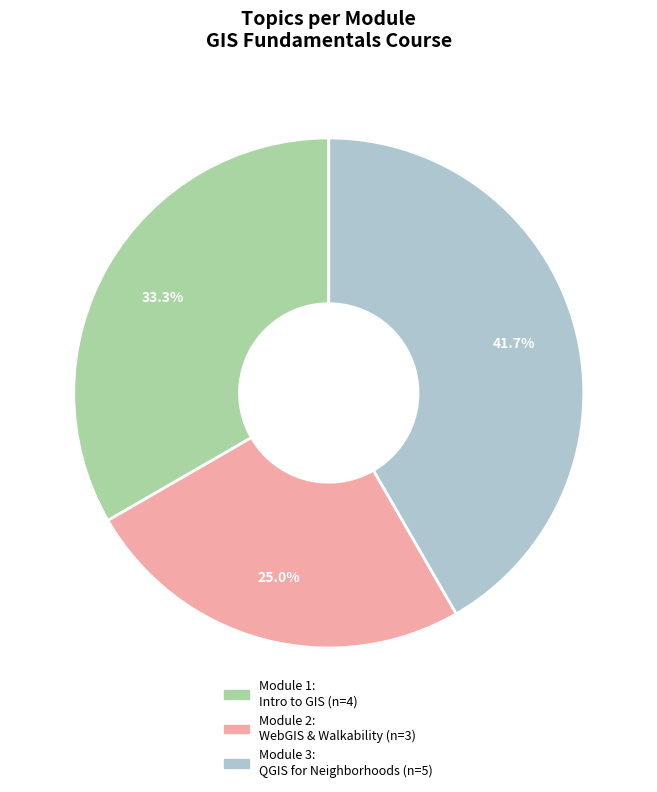

Is there any slice that represents more than half of the pie?

No